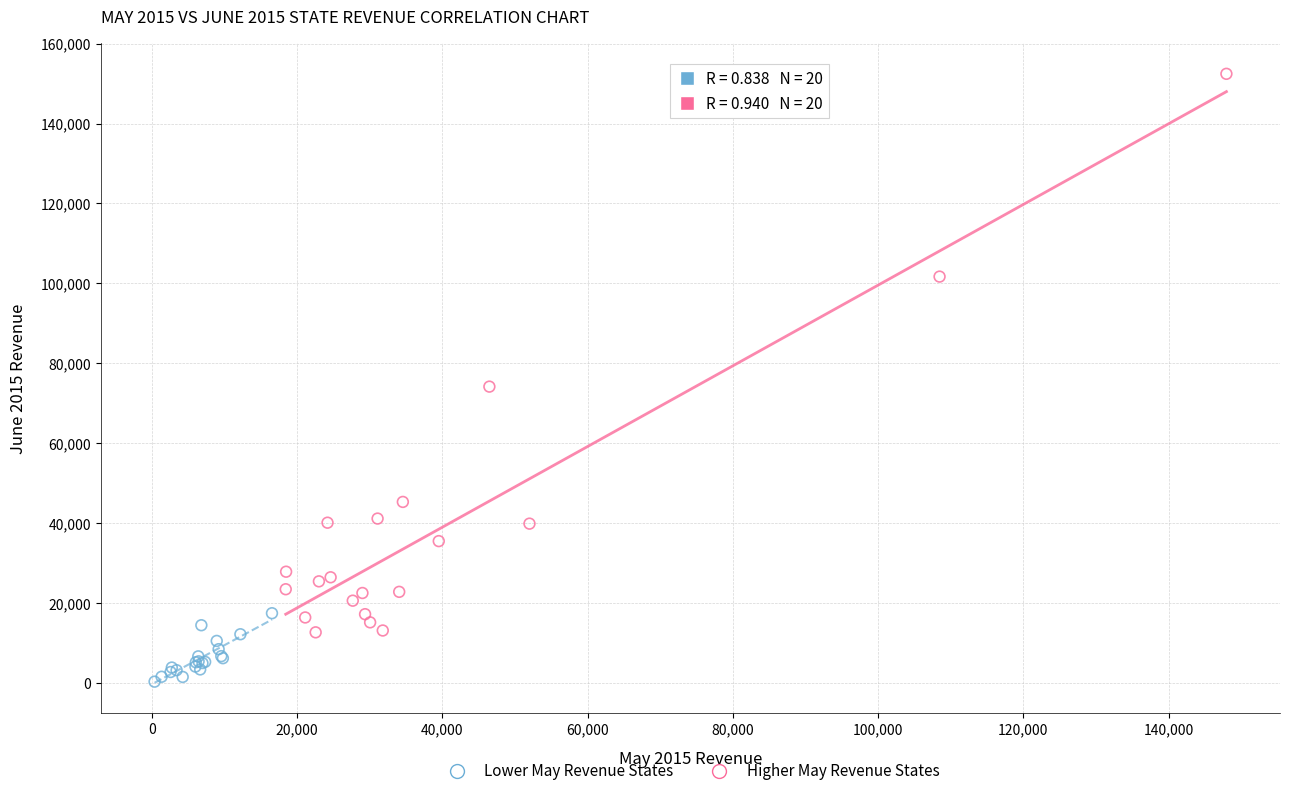

Which series contains the highest Y value?

Higher May Revenue States